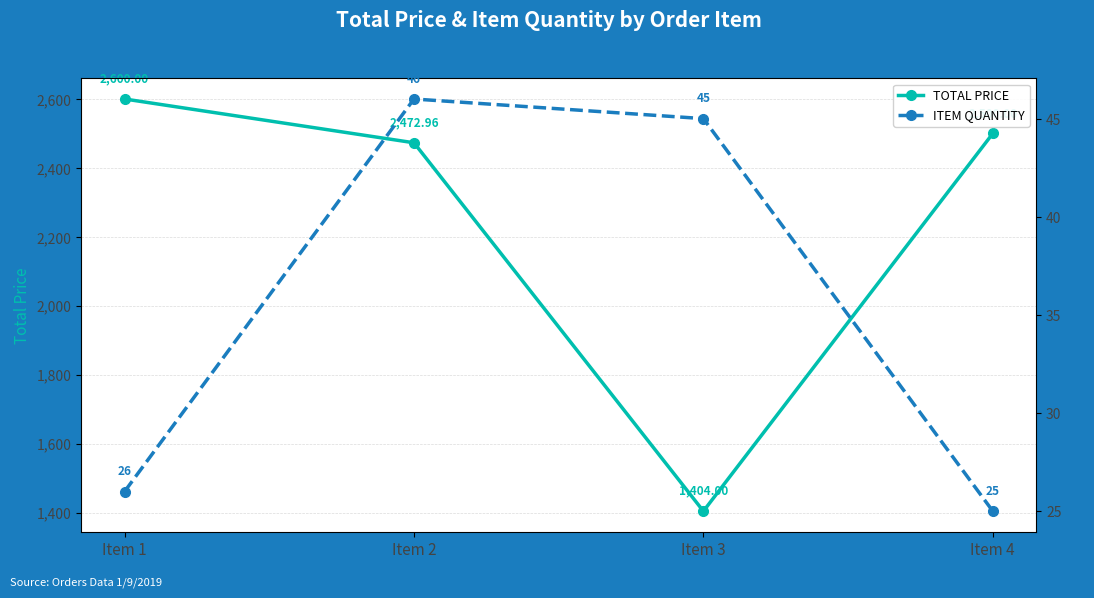

What is the total value across all series at Item 2?

2519.0